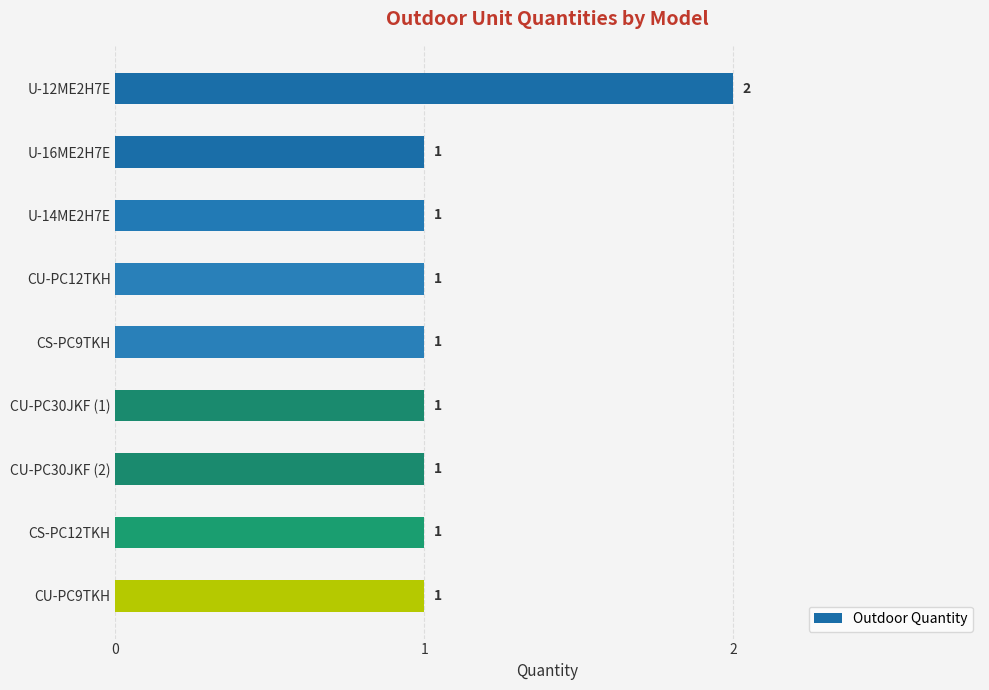

What is the value of the 9th bar from the top?

1